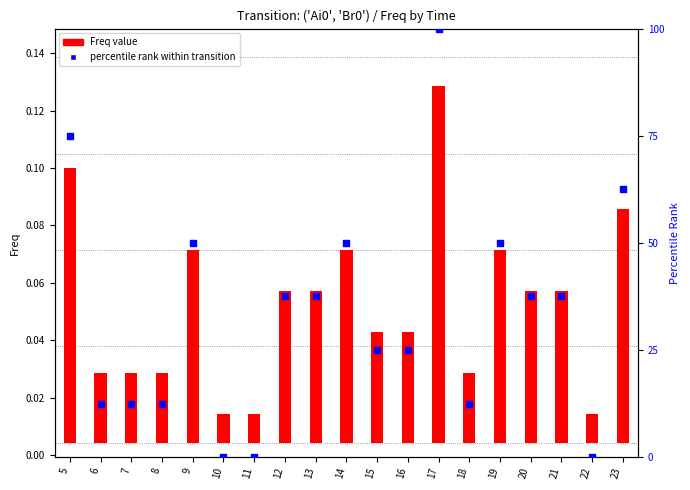

What is the total value across all series at 14?

50.1